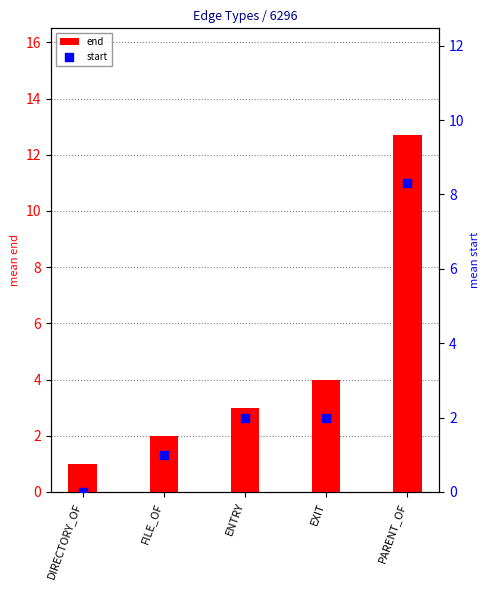

What is the total value across all series at PARENT_OF?

21.0